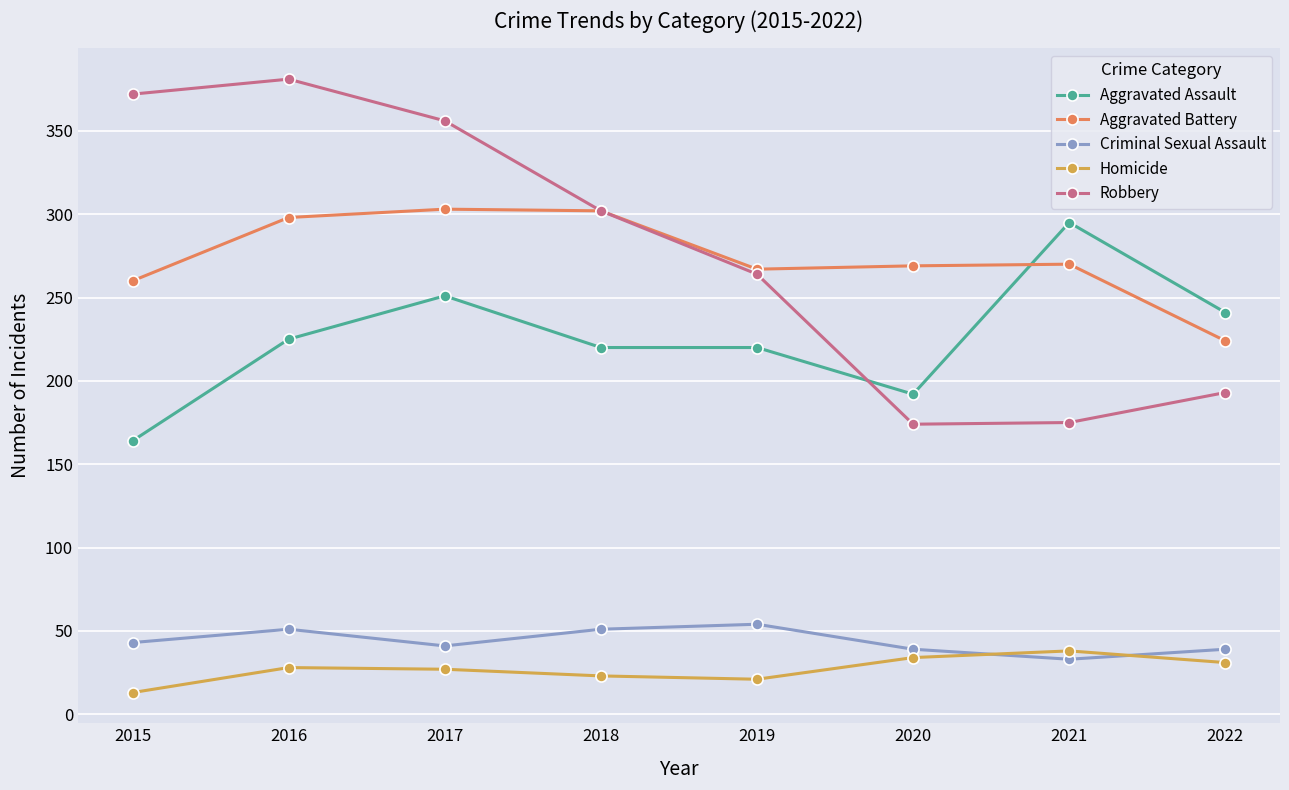

Where is the first local maximum for Robbery?

2016